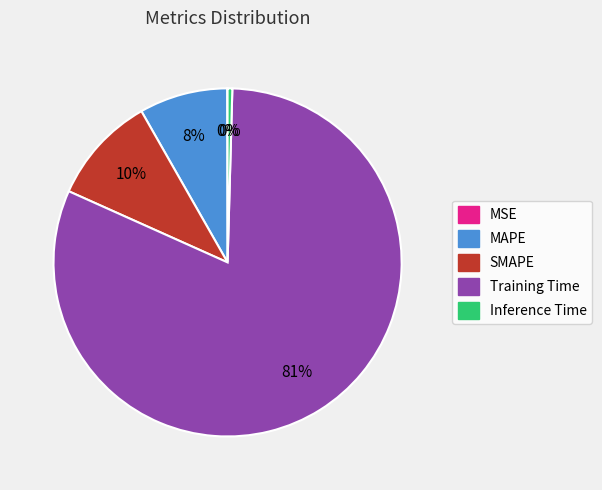

Do Training Time and MAPE together represent more than half of the pie?

Yes